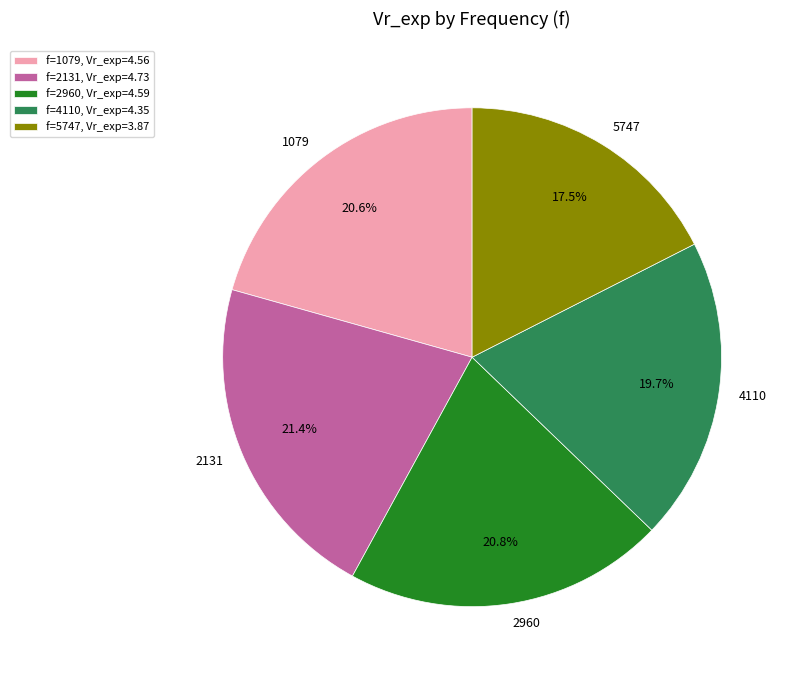

How much of the chart is everything except 2131?

78.6%